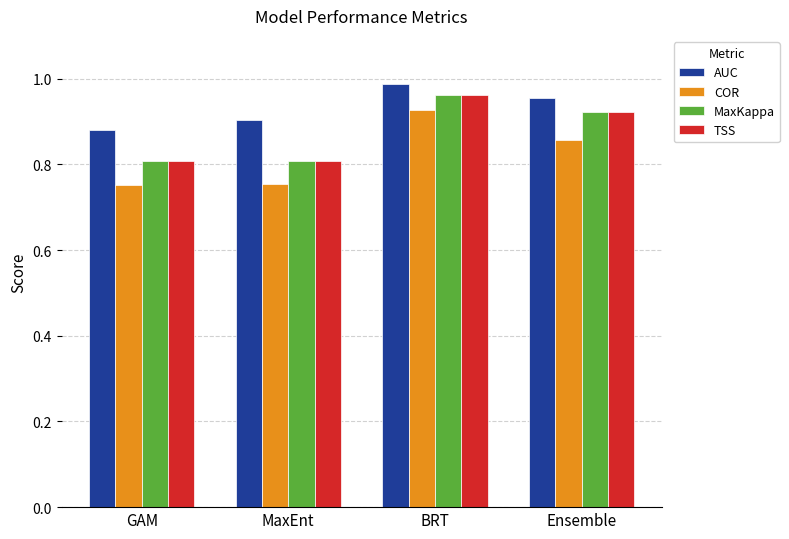

How many bars are there in each group?

4